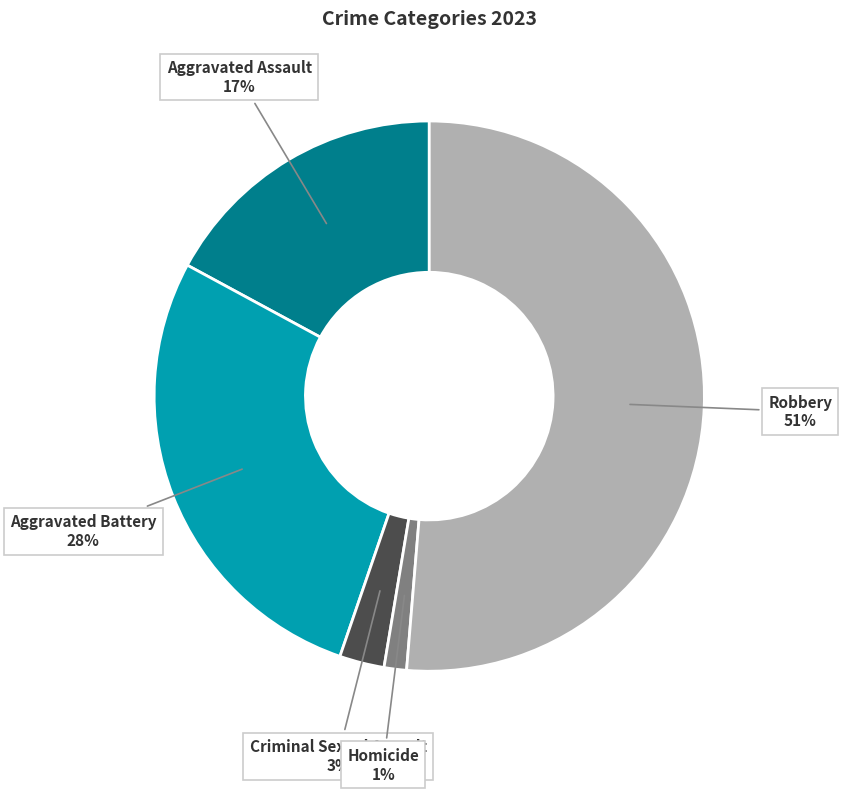

To the nearest percent, what is the average slice percentage?

20%